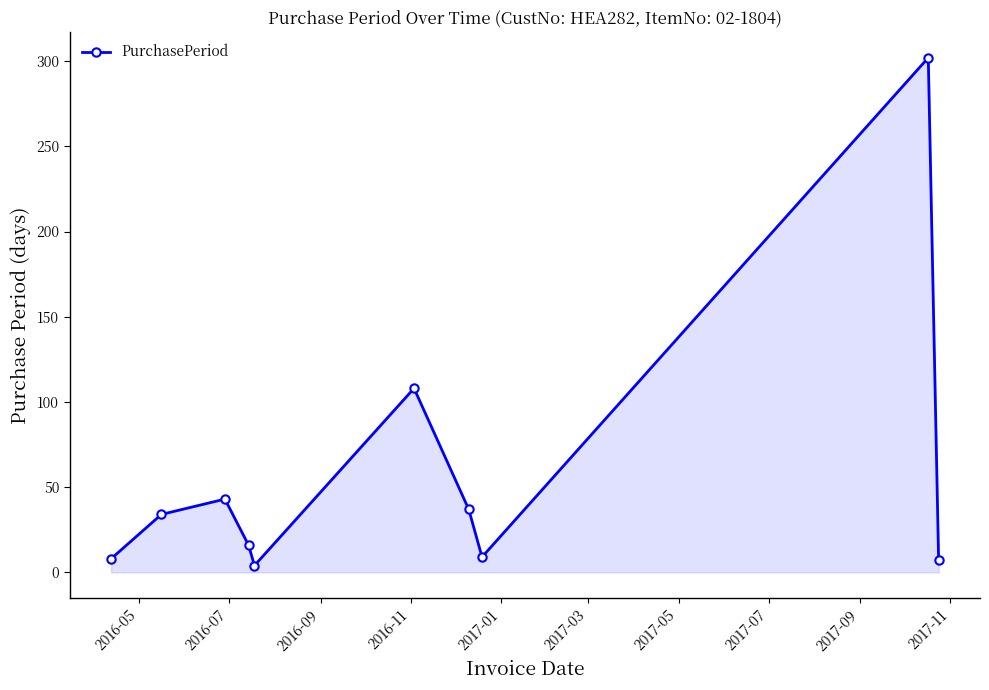

What is the maximum value shown in the chart?

302